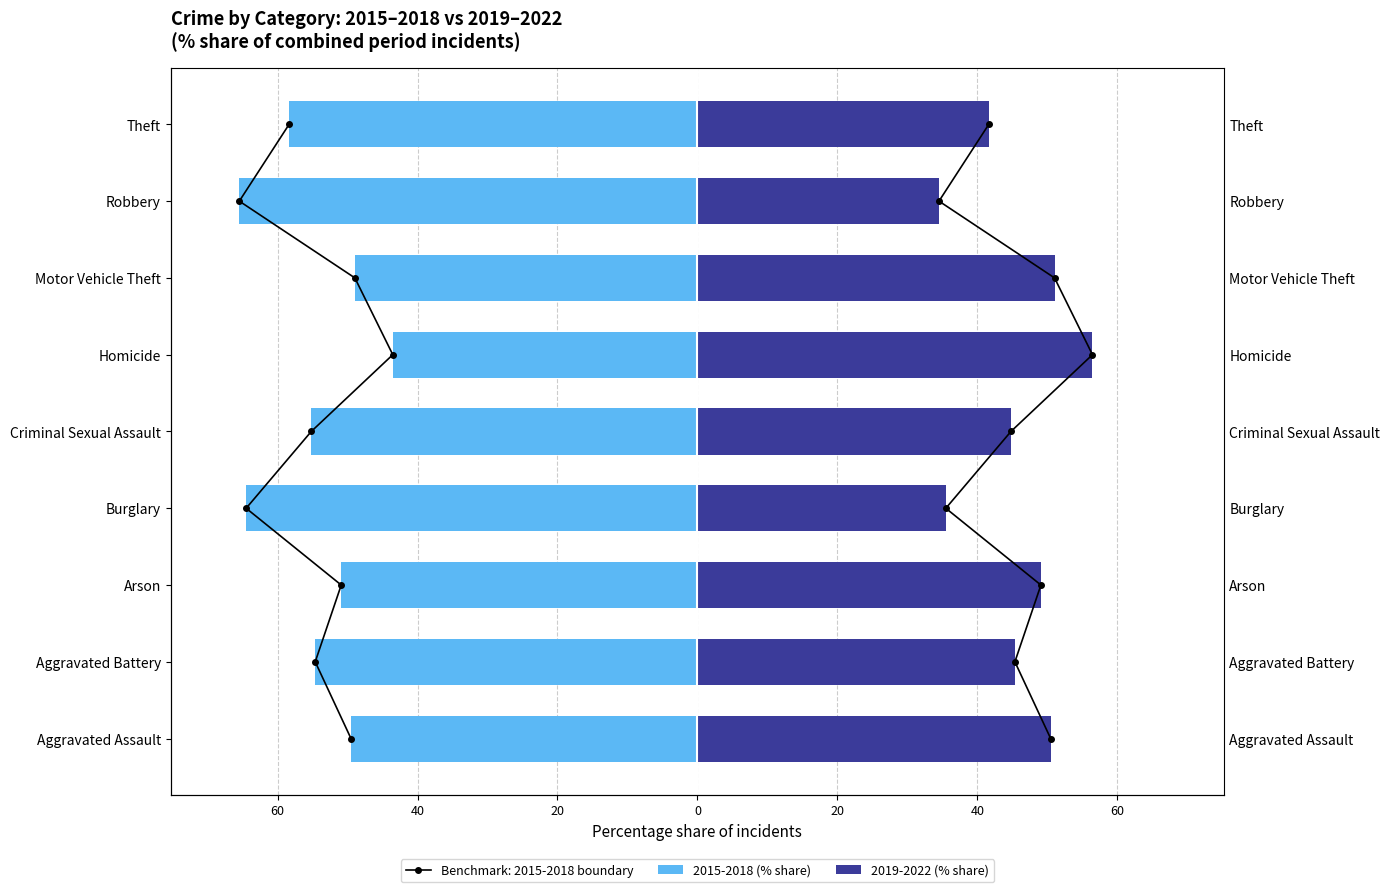

Is it true that 2015-2018 (% share) equals -94.3 at Burglary?

False